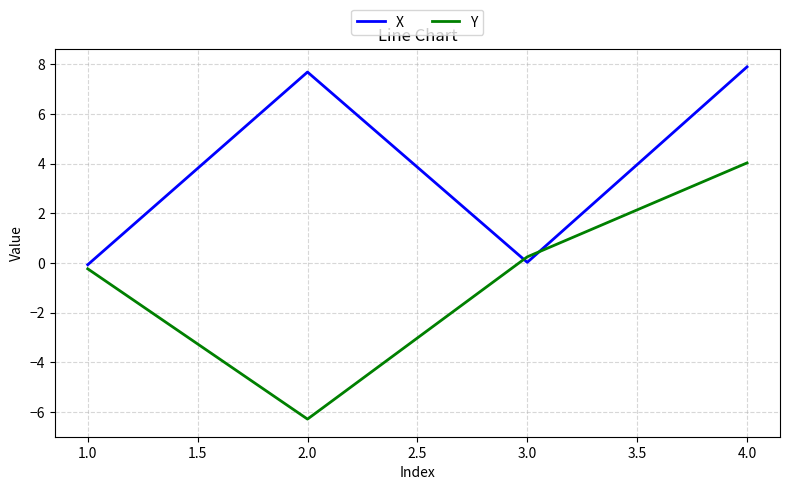

At which label is Y closest to -1?

1.0